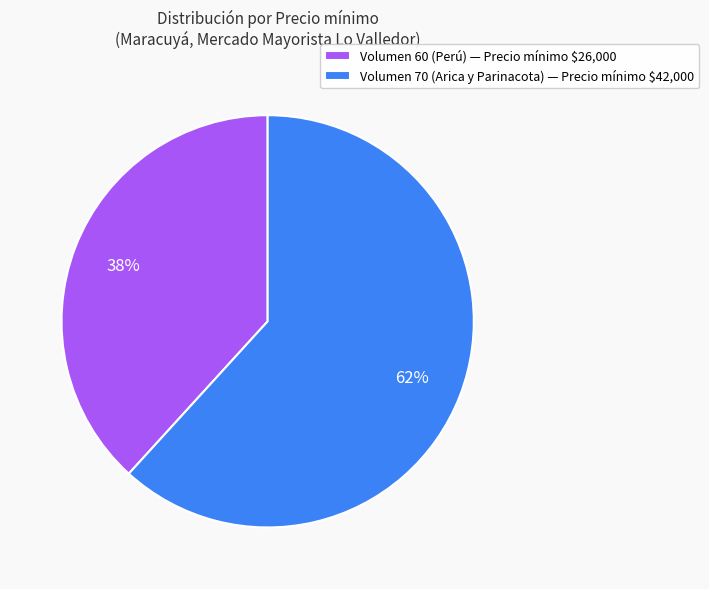

What percentage is the Volumen 70 (Arica y Parinacota) — Precio mínimo $42,000 slice, to the nearest percent?

62%